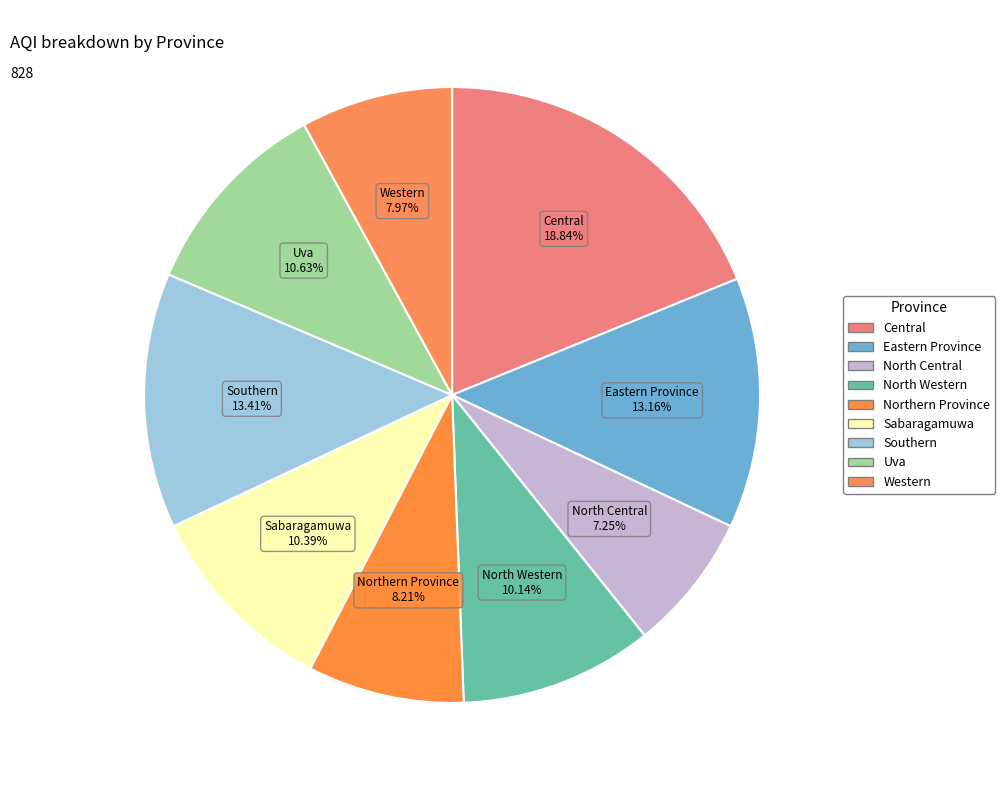

To the nearest percent, what is the combined percentage of Sabaragamuwa and North Western?

21%